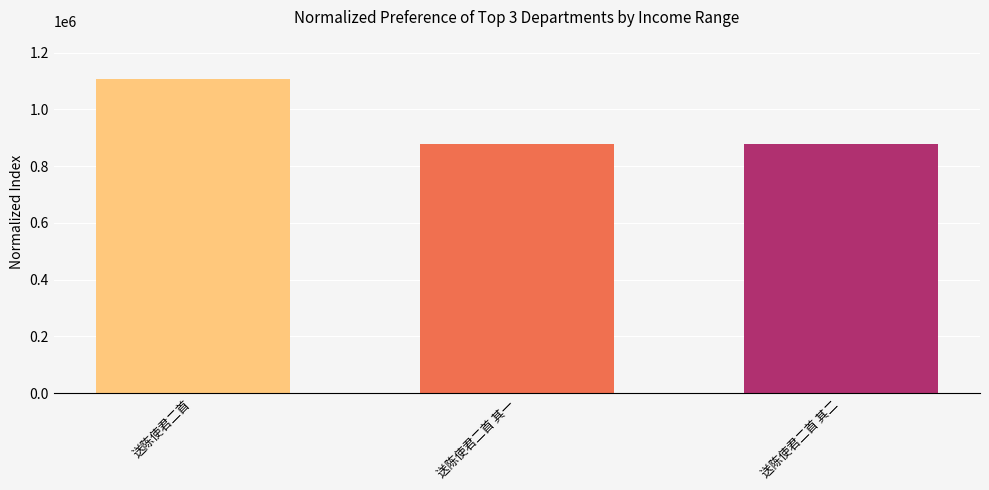

At which label is the value closest to 992802?

送陈使君二首 其一